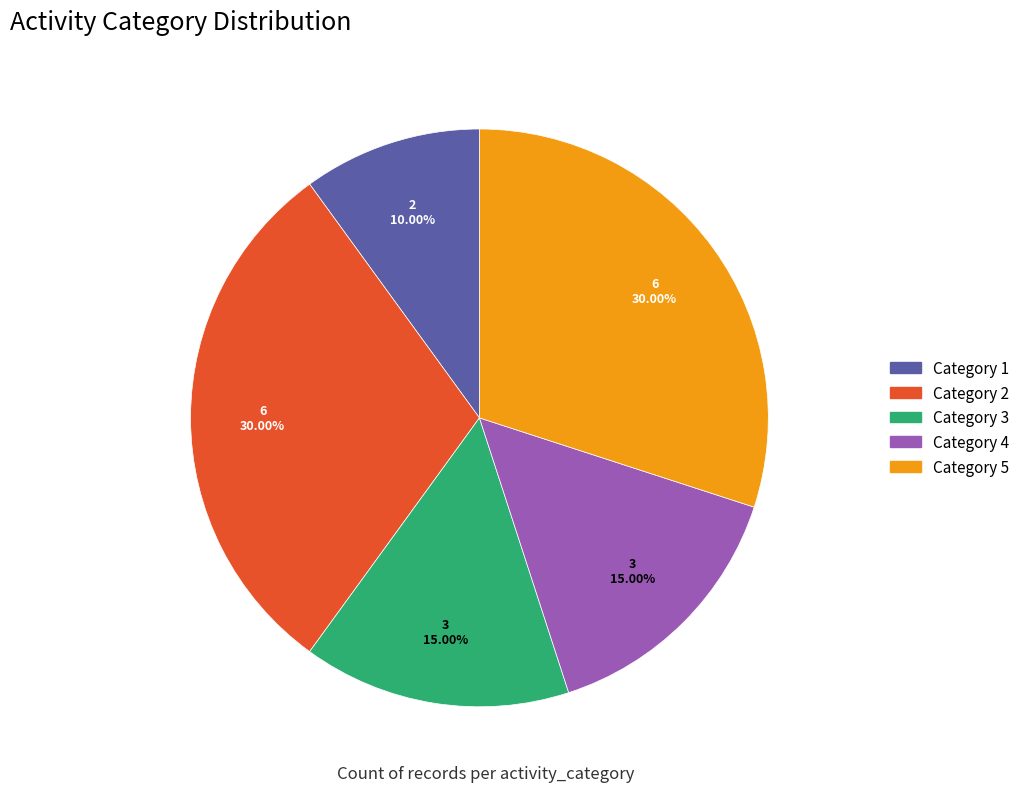

Does any single category account for the majority?

No